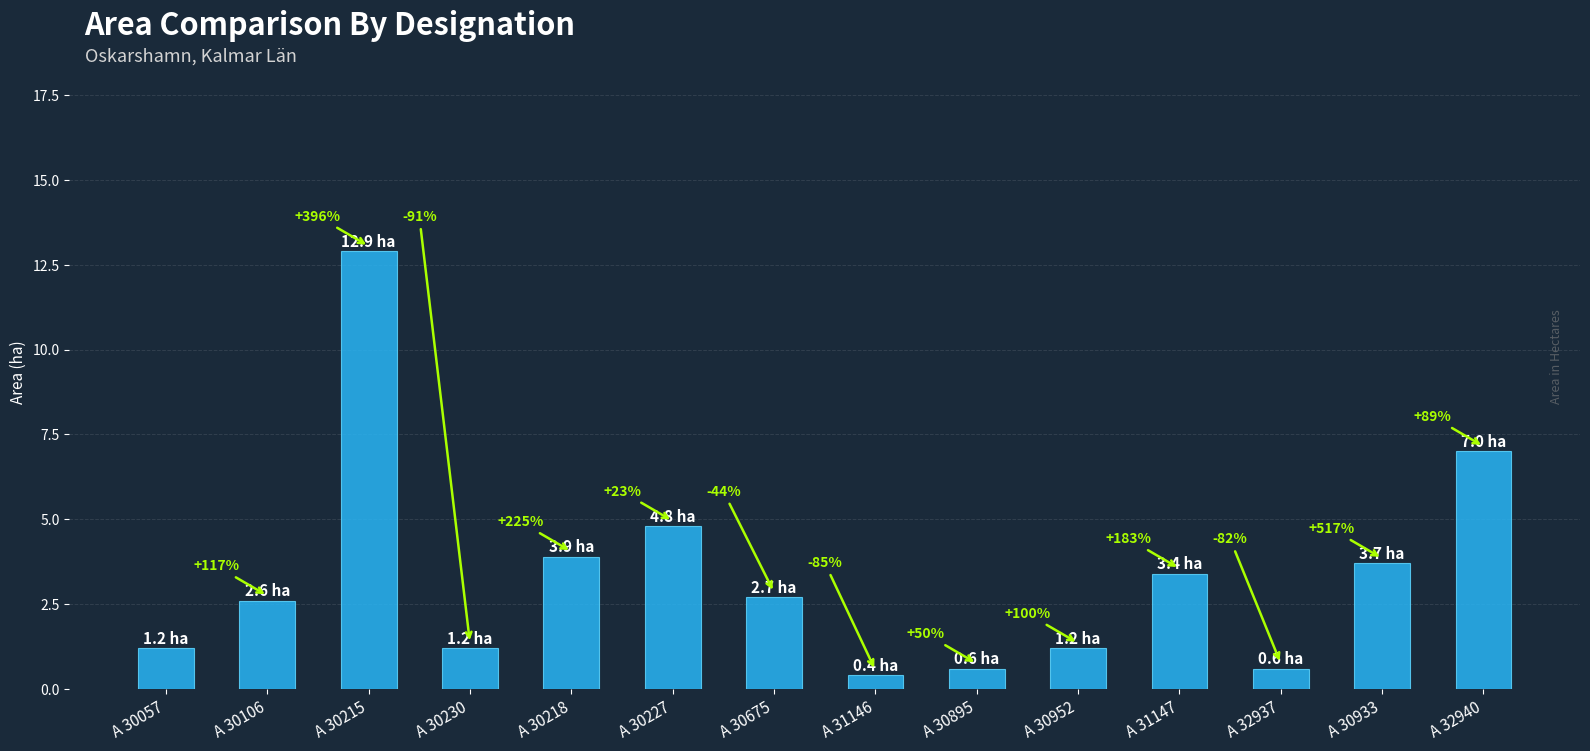

How many bars are there in total?

14